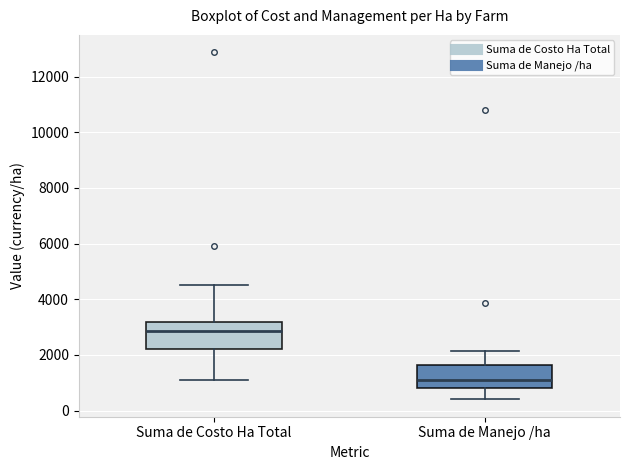

Which box has the highest median line?

Suma de Costo Ha Total